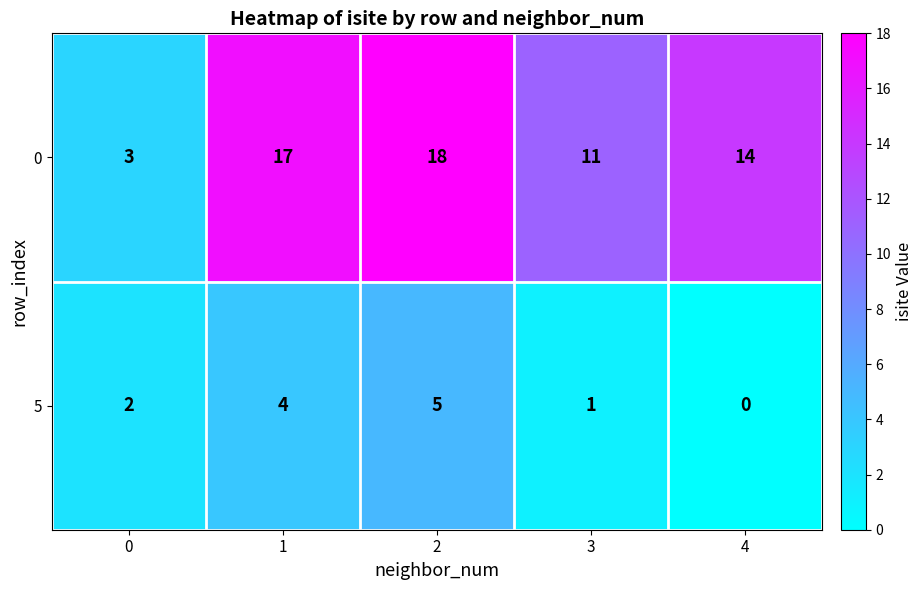

Reading left to right, list all the values displayed in this chart.

0: 3	17	18	11	14
5: 2	4	5	1	0